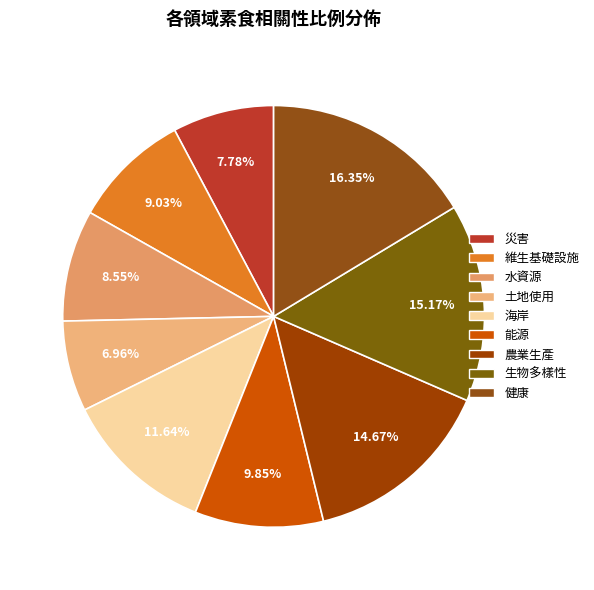

Combined, do 土地使用 and 生物多樣性 account for over 50%?

No